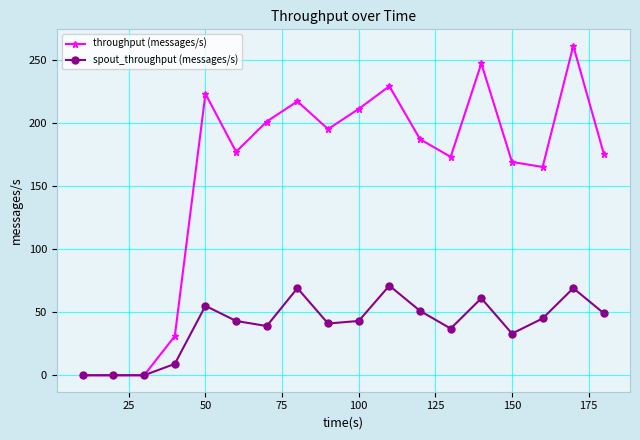

Count the number of data series in this chart.

2